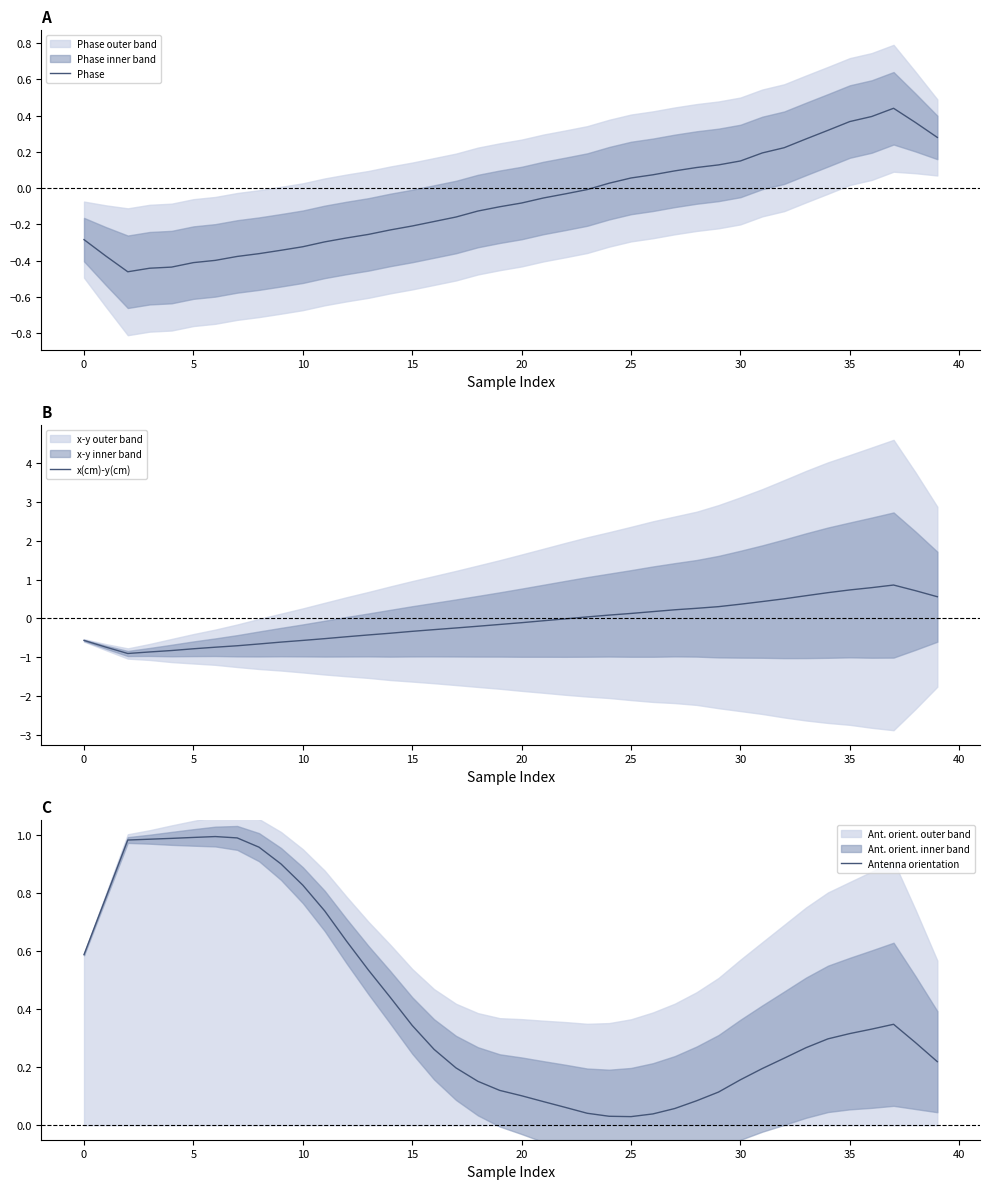

What is the lowest value of the x(cm)-y(cm) series?

-0.9